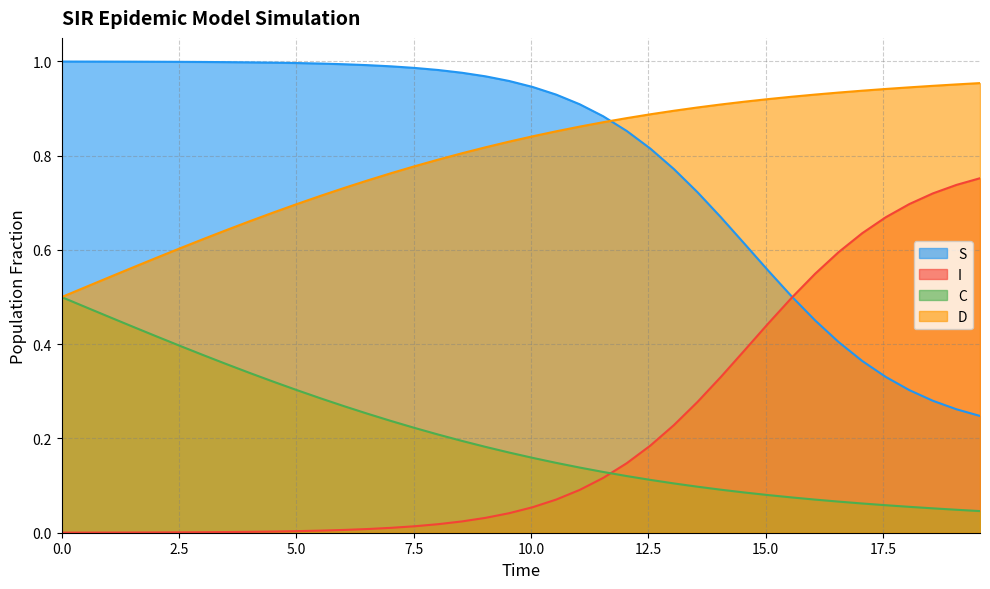

Rank the series by their maximum value, from highest to lowest.

S, D, I, C